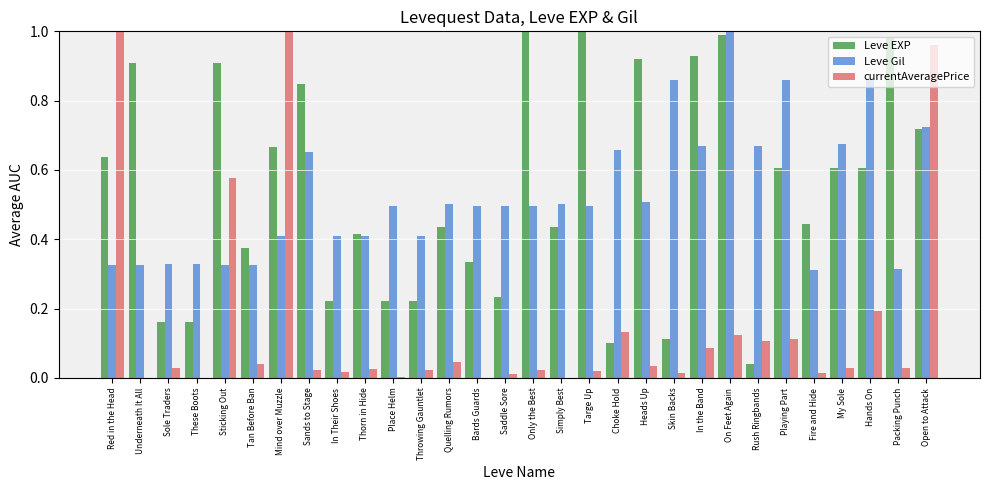

The Leve EXP series shows 0.6 at Red in the Head. True or false?

True